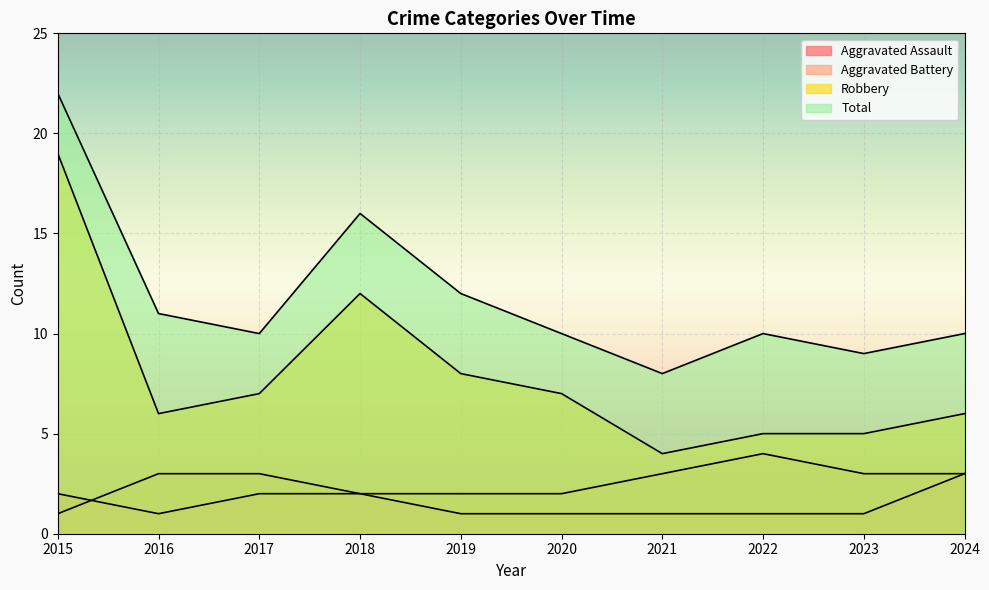

How many interior local peaks does the Aggravated Battery series have?

1